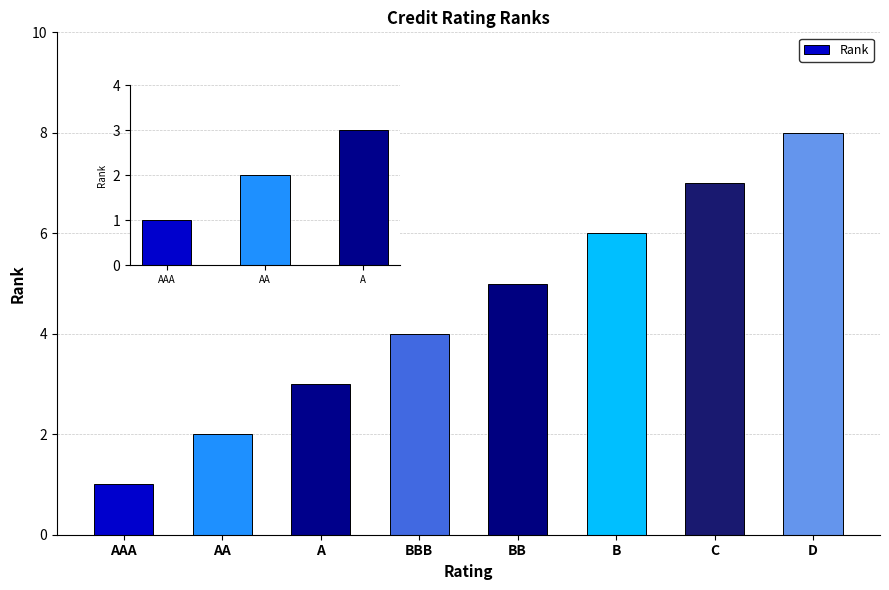

Reading left to right, transcribe all the data shown in this chart.

AAA=1	AA=2	A=3	BBB=4	BB=5	B=6	C=7	D=8